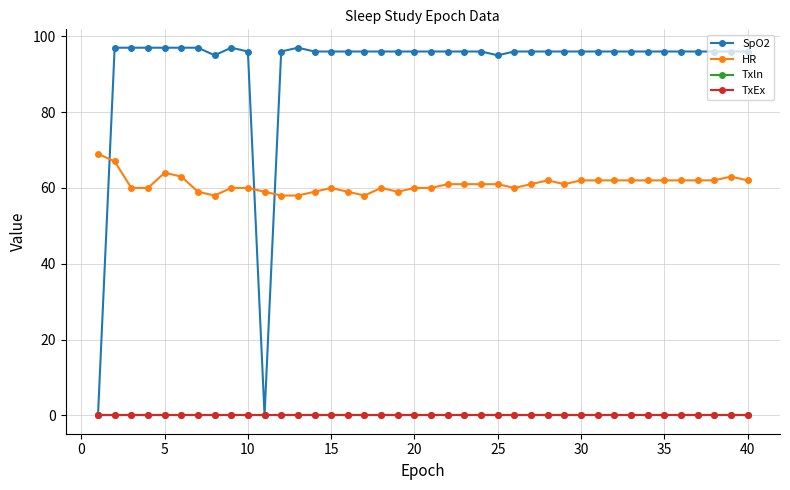

Is this an area chart (filled region under the line)?

No